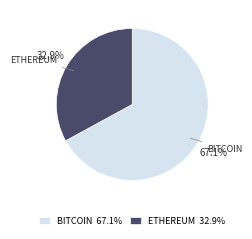

Count the number of slices in the pie.

2